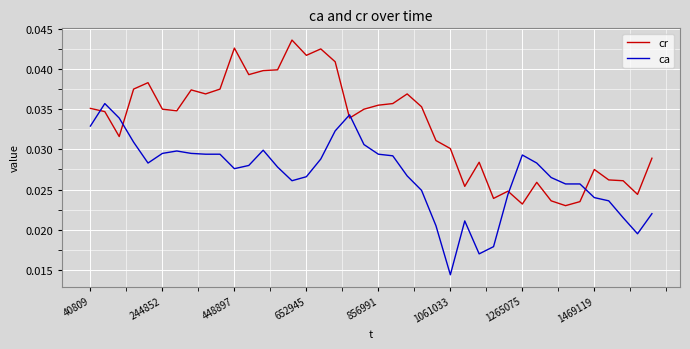

How many times do ca and cr cross each other?

6